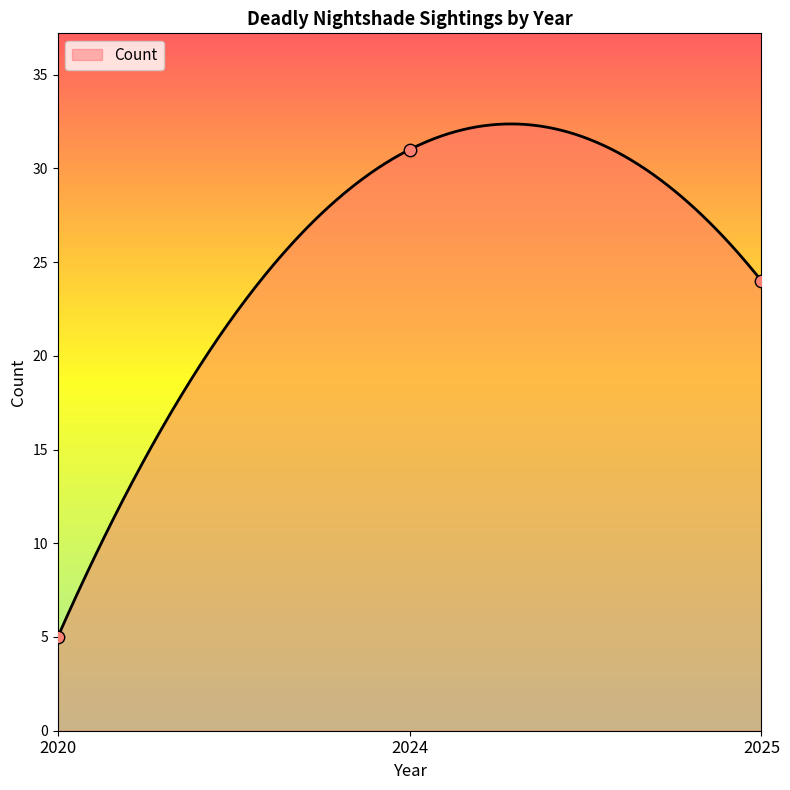

What is the change in value from 2024 to 2025?

-7